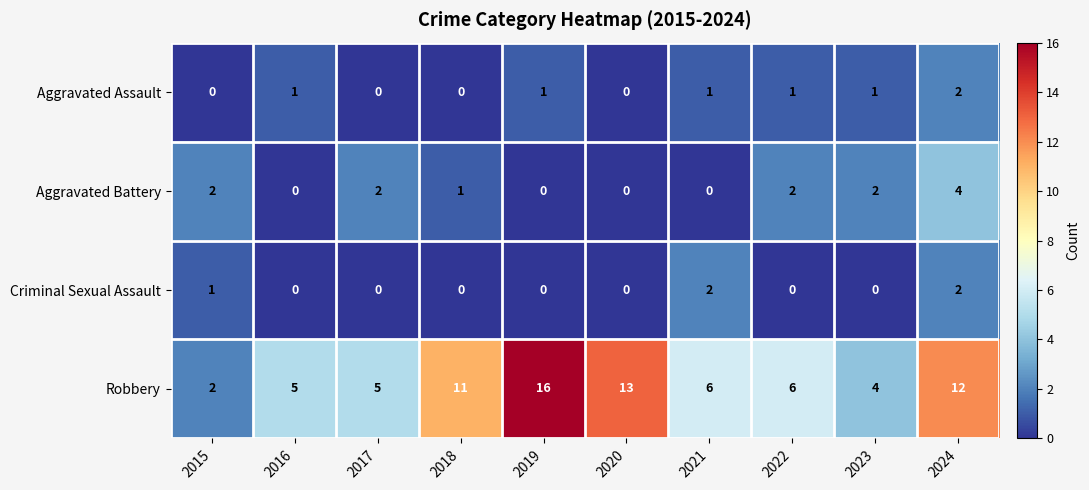

True or false: Aggravated Battery has a value of 1 at 2021.

False